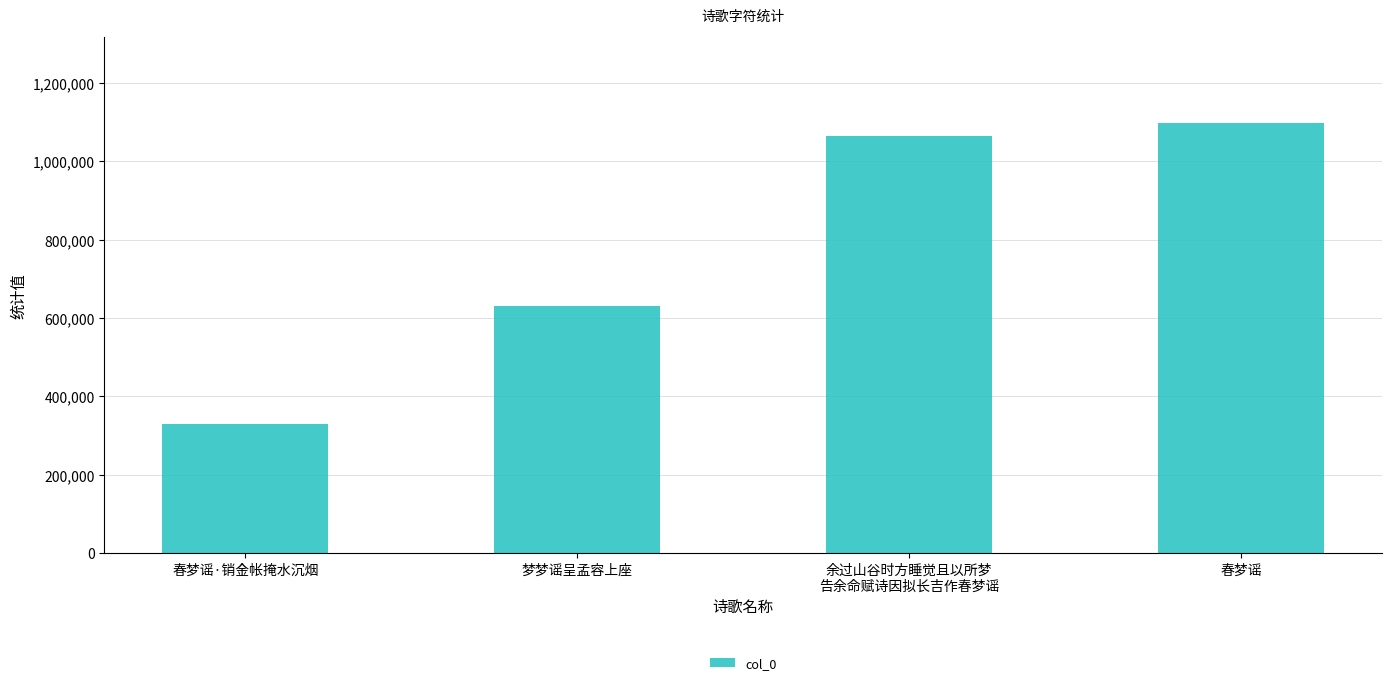

What is the label of the 3rd bar from the right?

梦梦谣呈孟容上座